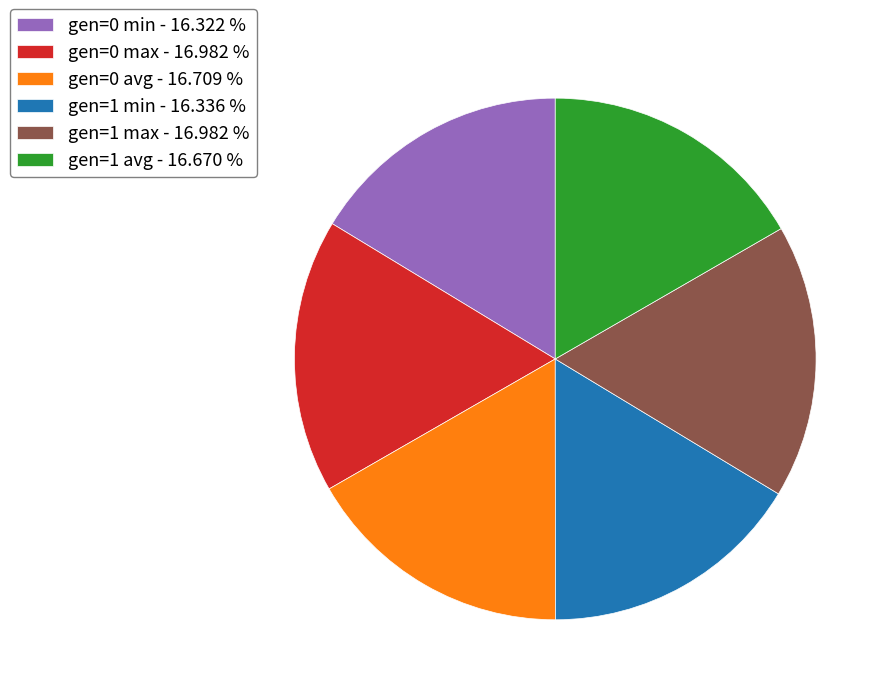

Approximately how many times larger is the value at gen=1 max - 16.982 % compared to gen=1 min - 16.336 %?

1.0